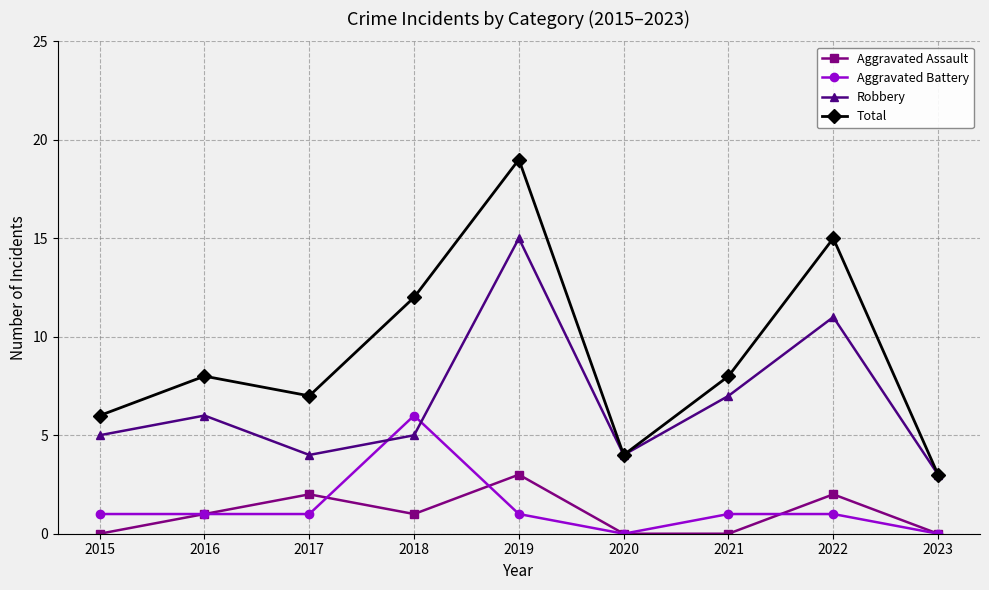

What is the difference between the Total values at 2015 and 2022?

9